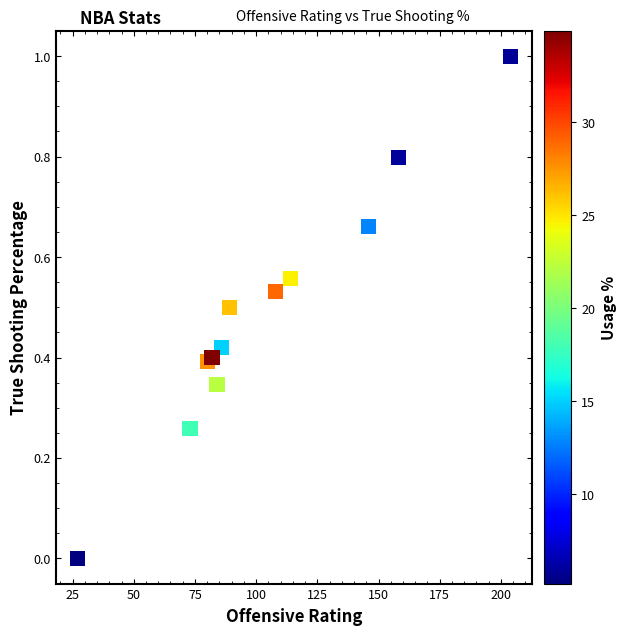

What is the range of X values (max minus min)?

177.0